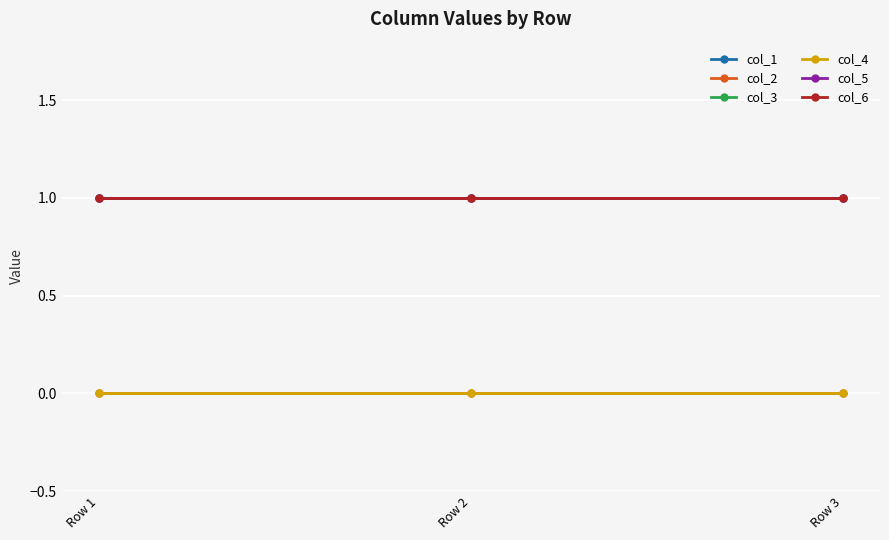

List the labels in order of col_4 value, smallest first.

Row 1, Row 2, Row 3